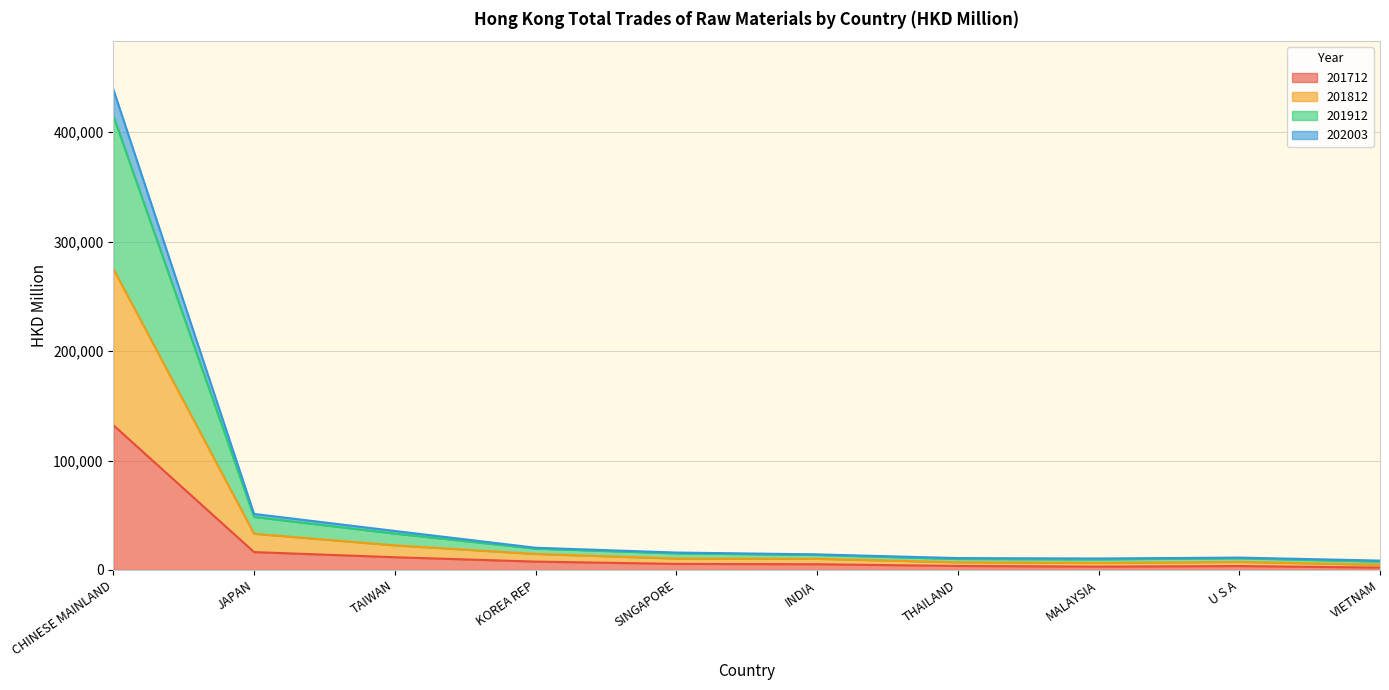

At which category does 201712 reach its first local valley?

MALAYSIA